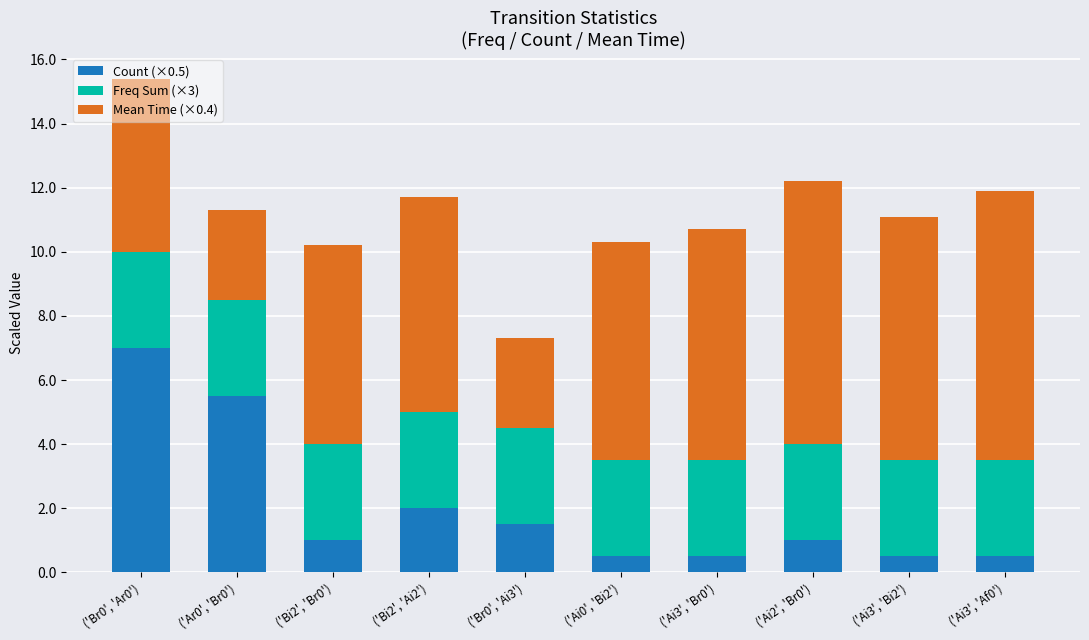

At which category is the sum across all series the highest?

('Br0', 'Ar0')